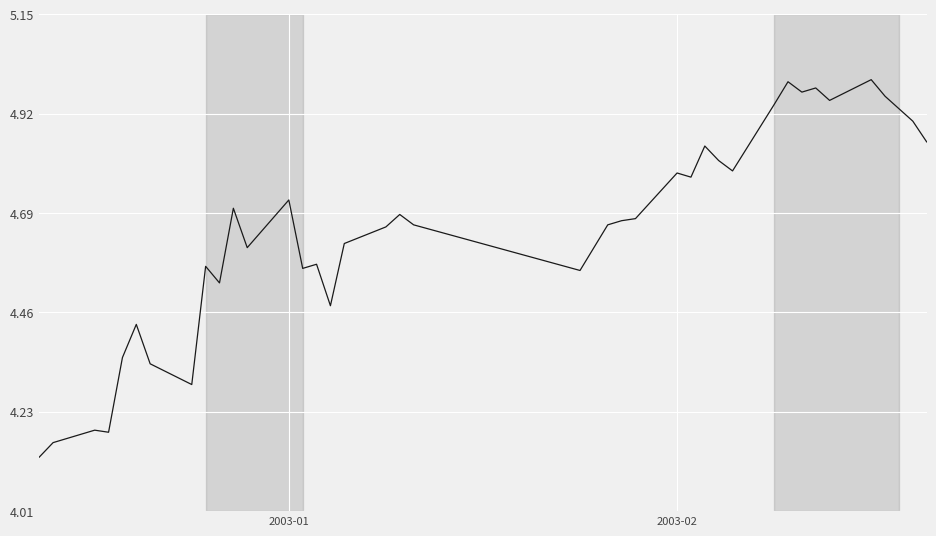

What is the difference between the maximum and minimum values?

0.9